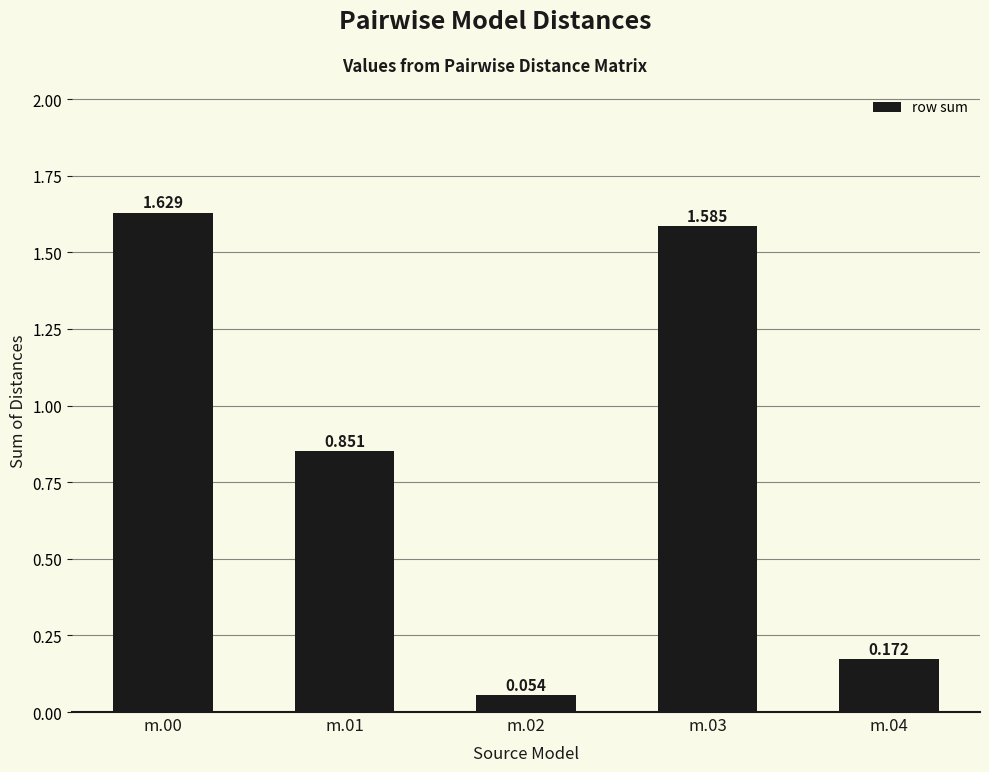

What is the difference between the maximum and minimum values?

1.6